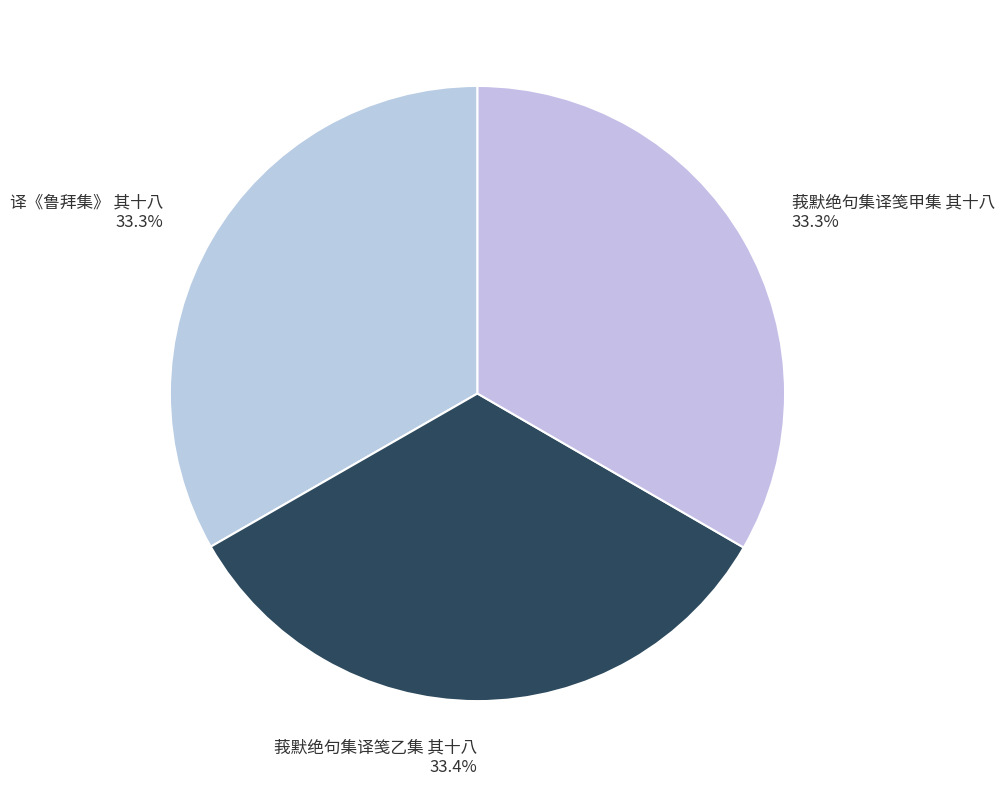

What portion of the pie excludes 莪默绝句集译笺乙集 其十八?

66.6%